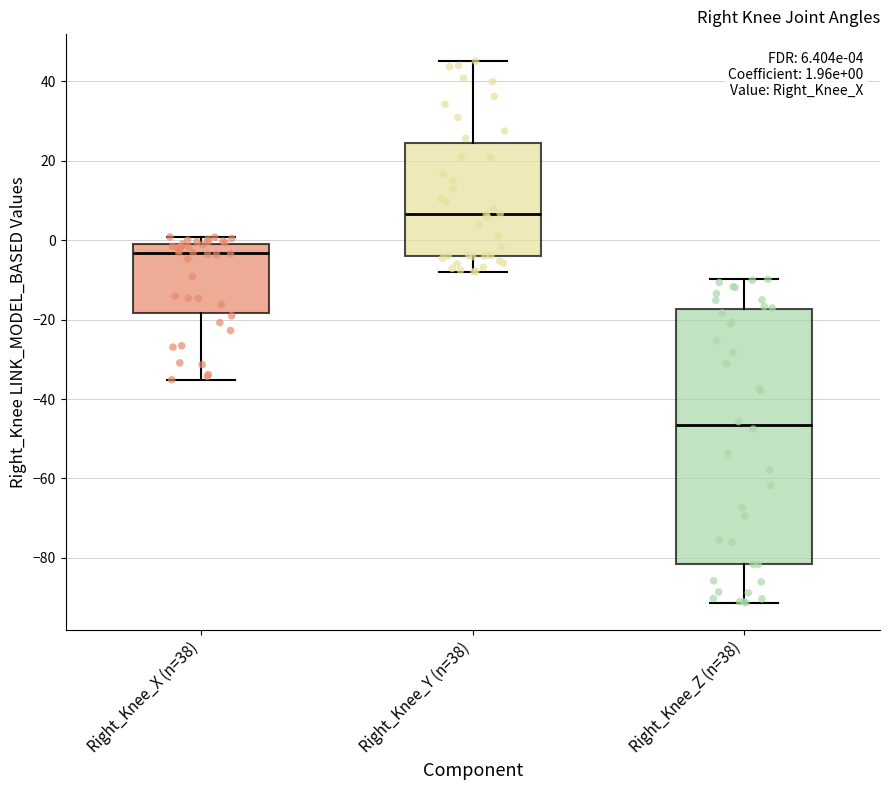

Which box is the tallest, from its lower edge to its upper edge?

Right_Knee_Z (n=38)